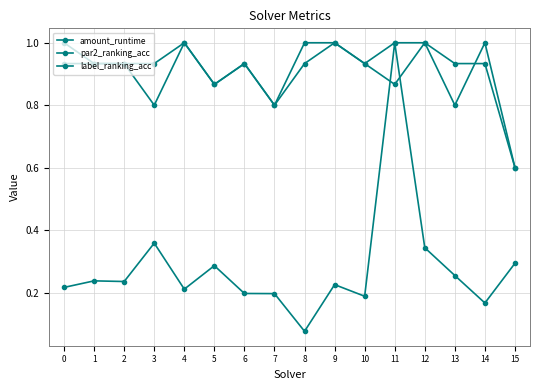

At which category is the sum across all series the highest?

11